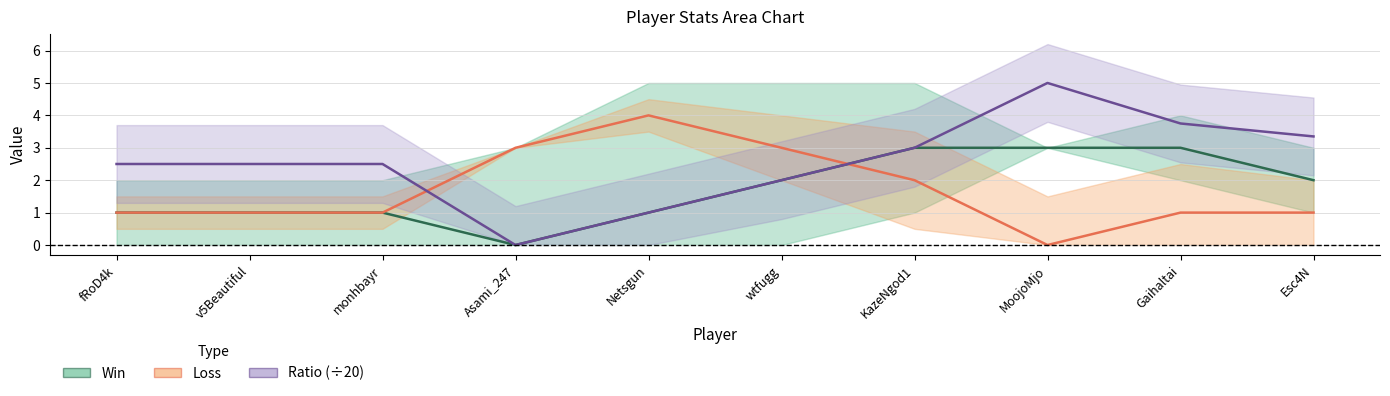

At which label does Ratio (÷20) reach its minimum?

Asami_247